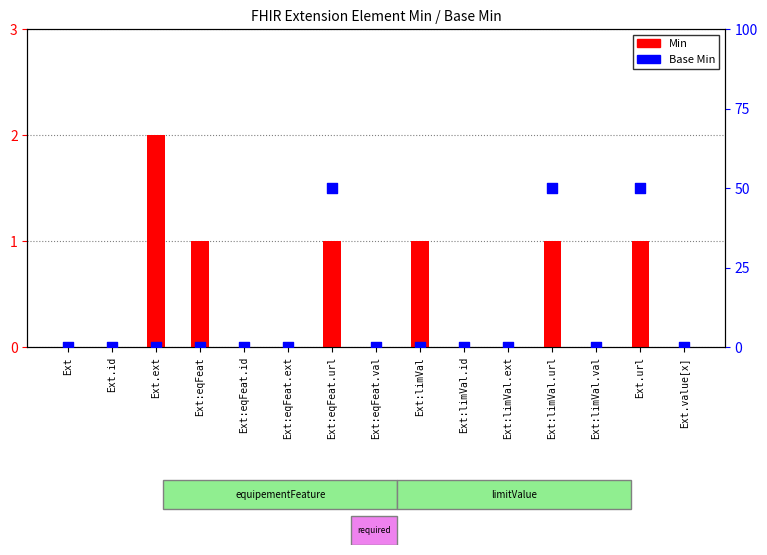

What are all the series names shown in the legend?

Min, Base Min